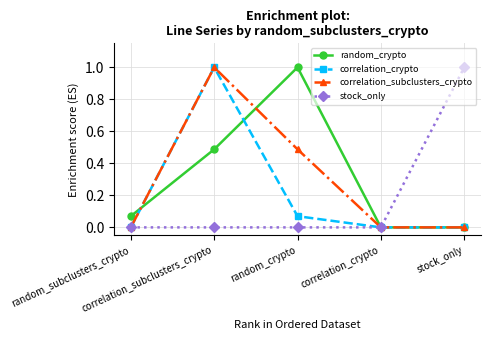

What is the maximum value shown in the chart?

1.0